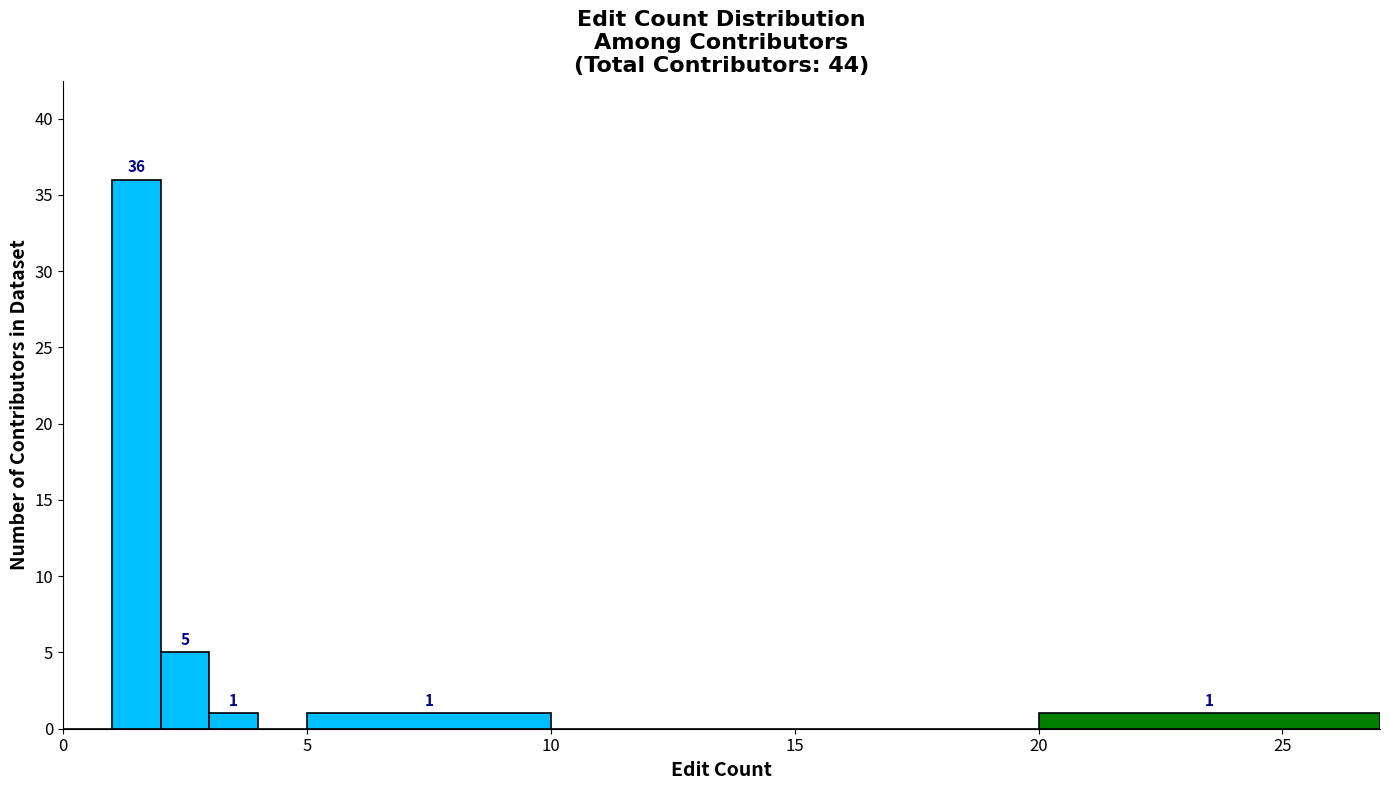

Around what value on the x-axis is the tallest bar? Give the approximate position of its centre, as read against the axis.

1.5